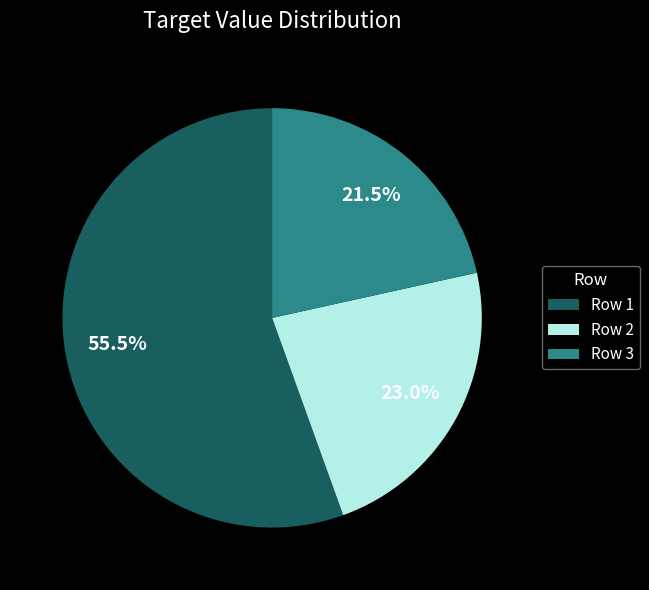

What is the majority slice?

Row 1